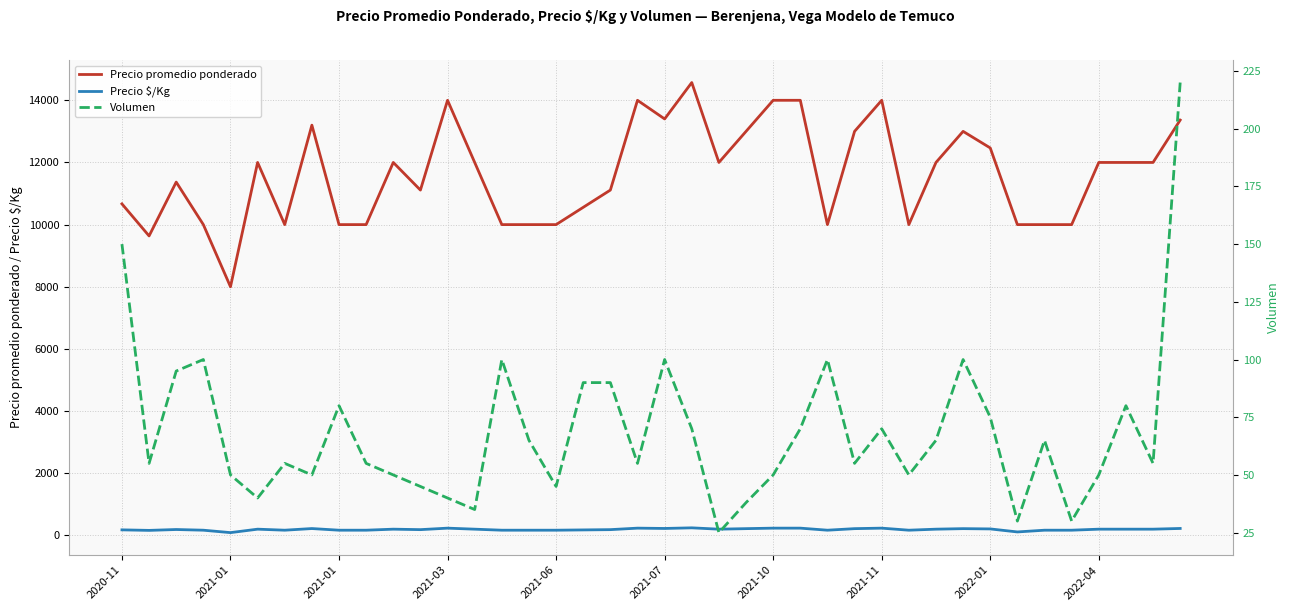

How many data points in Precio promedio ponderado are less than 12000?

19